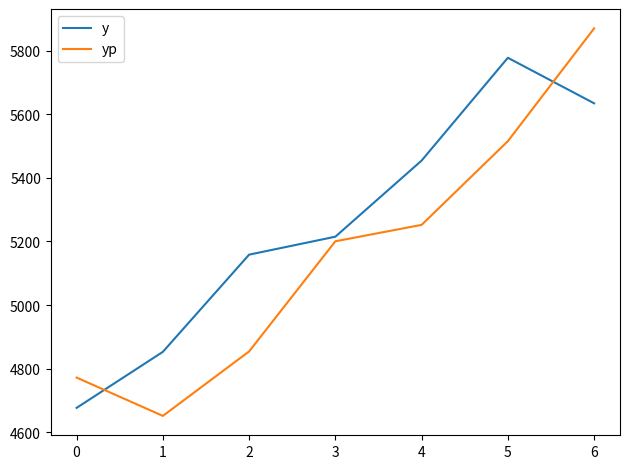

What is the total value across all series at 2?

10012.5